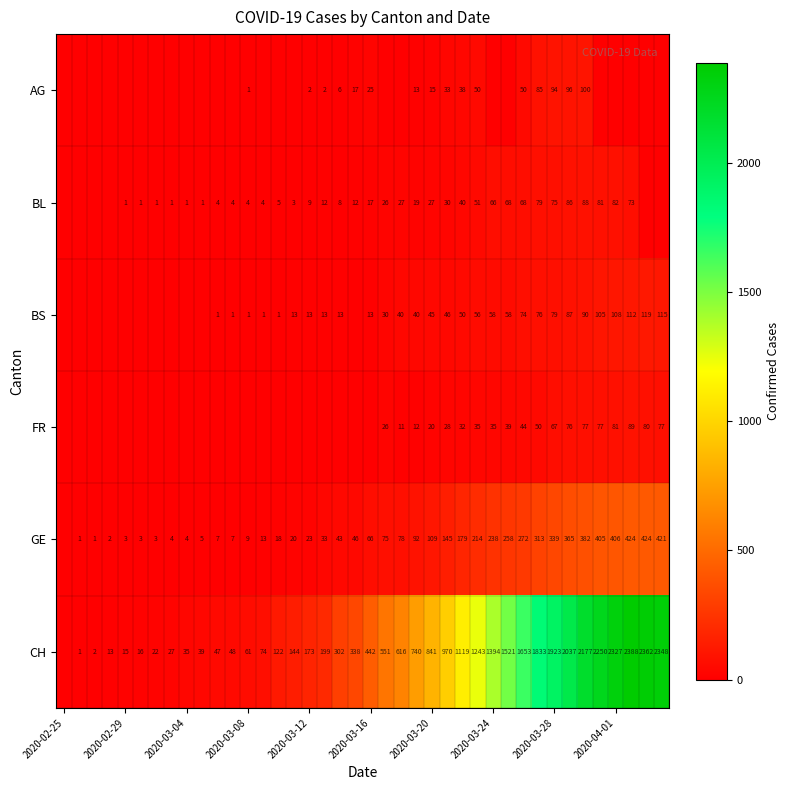

True or false: BS has a value of 108 at 2020-04-01.

True